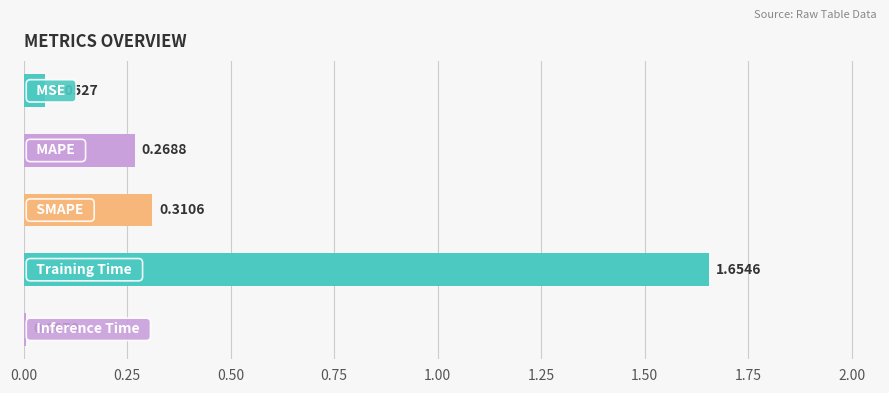

What is the difference between the maximum and minimum values?

1.6